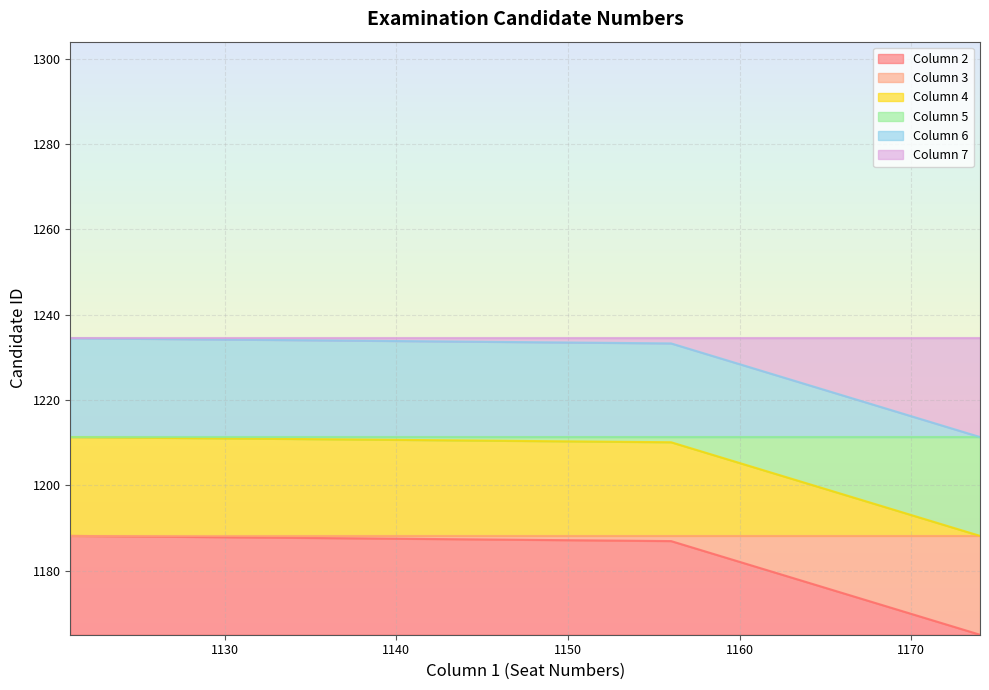

True or false: Column 2 and Column 3 cross at least once.

False